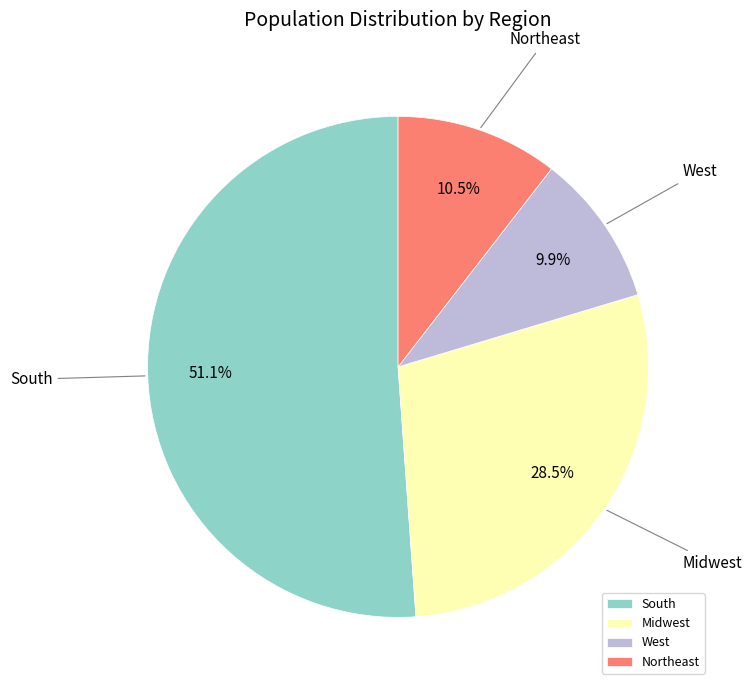

Is West the majority of the pie?

No